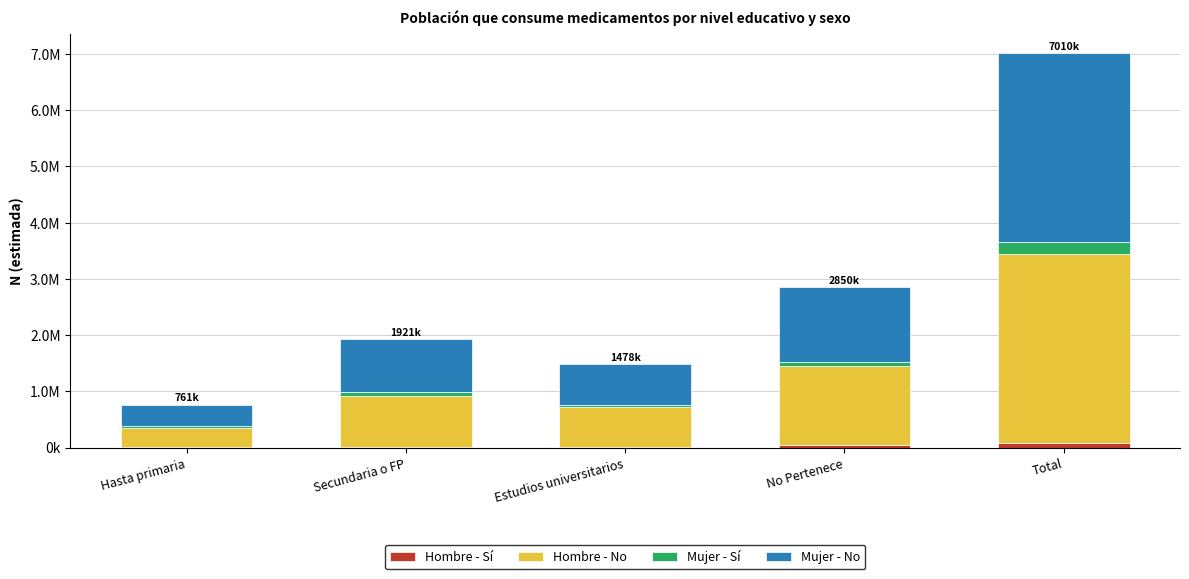

Does the chart contain stacked bars?

Yes